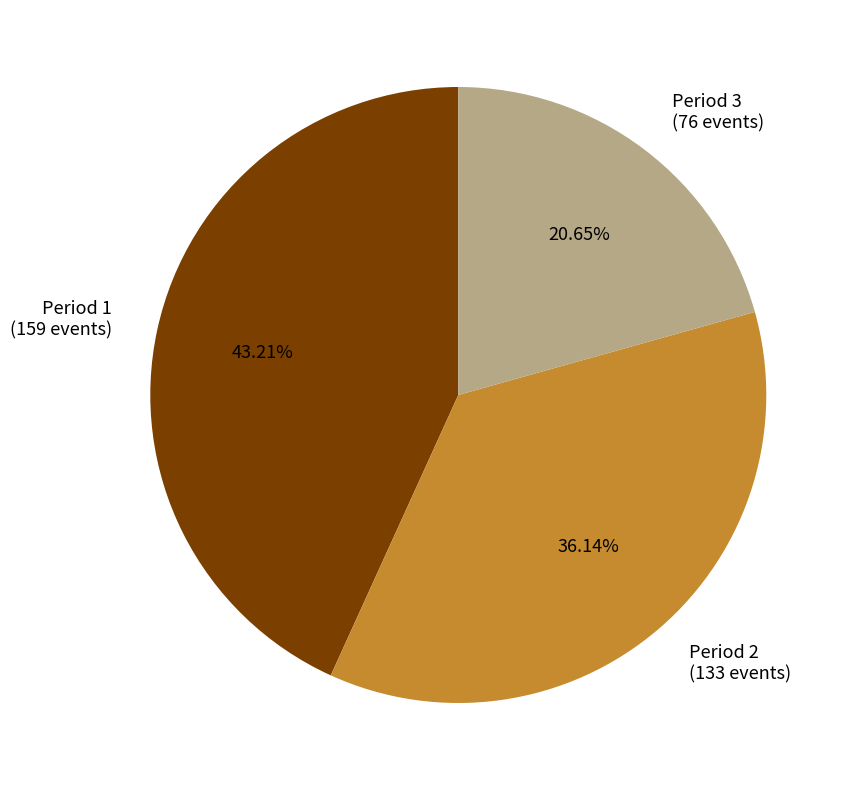

What is the largest slice in the pie chart?

Period 1